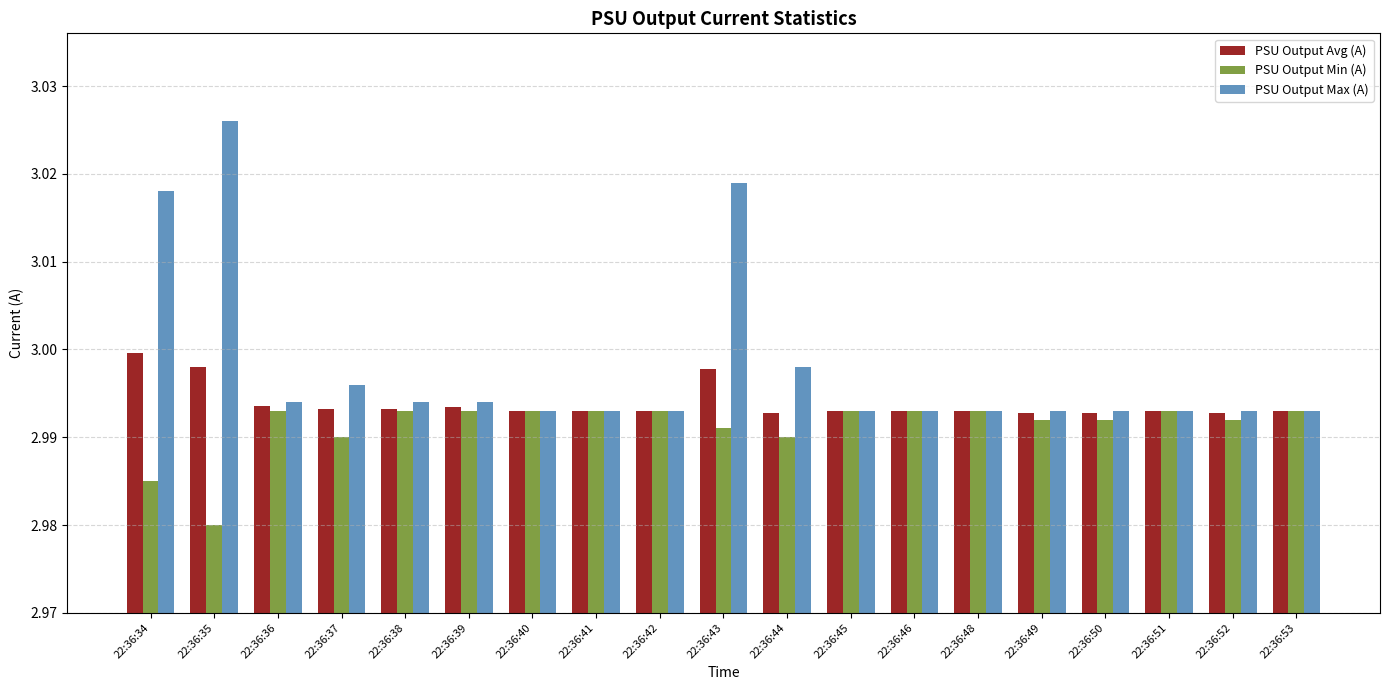

Is the value of PSU Output Avg (A) at 22:36:34 greater than the value of PSU Output Min (A) at 22:36:53?

Yes